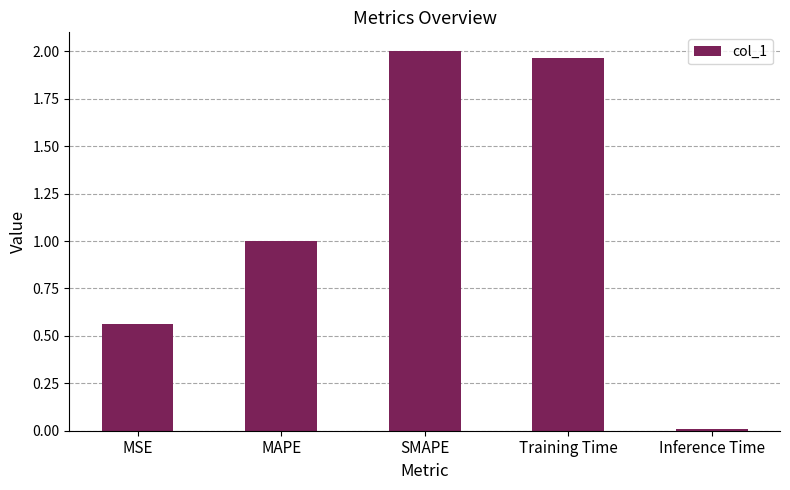

What is the label of the 4th bar from the right?

MAPE